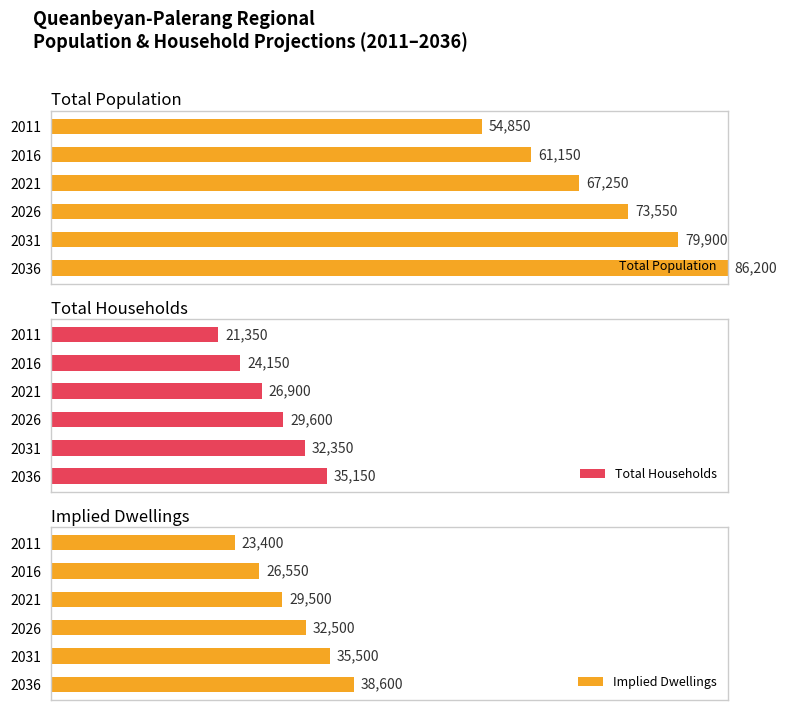

List the series in order of their peak value, lowest first.

Total Households, Implied Dwellings, Total Population